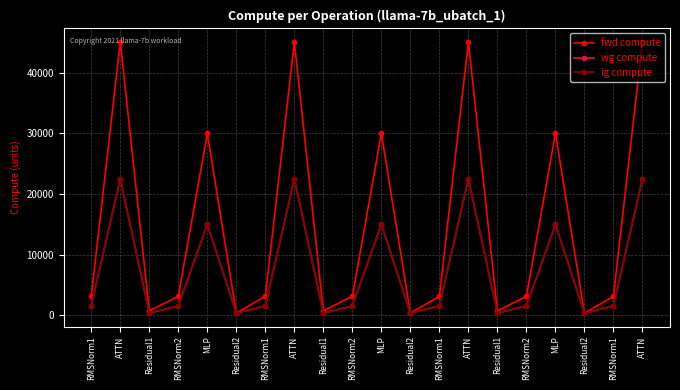

Does the chart have visible grid lines?

Yes